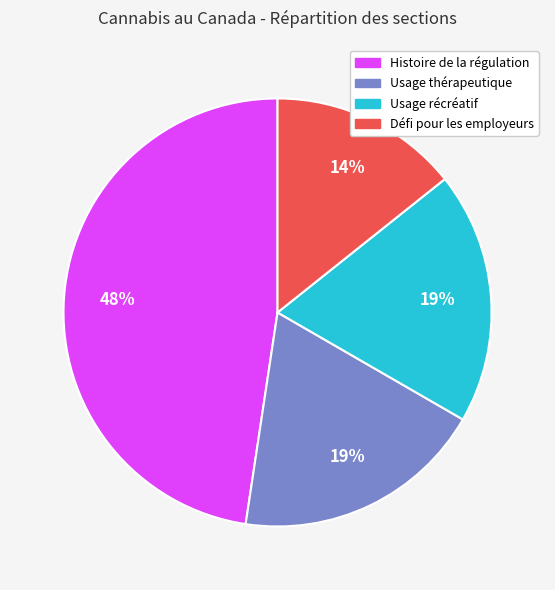

To the nearest percent, what is the average slice percentage?

25%